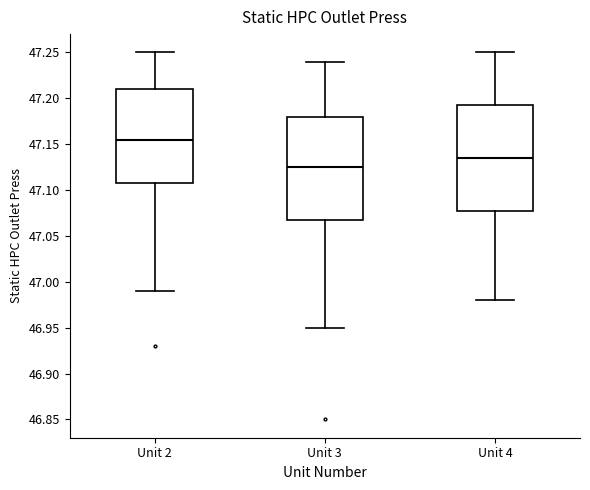

Where is the upper edge of the box for Unit 3 on the y-axis? The values are not printed on the chart, so give them approximately, as read against the axis.

47.180